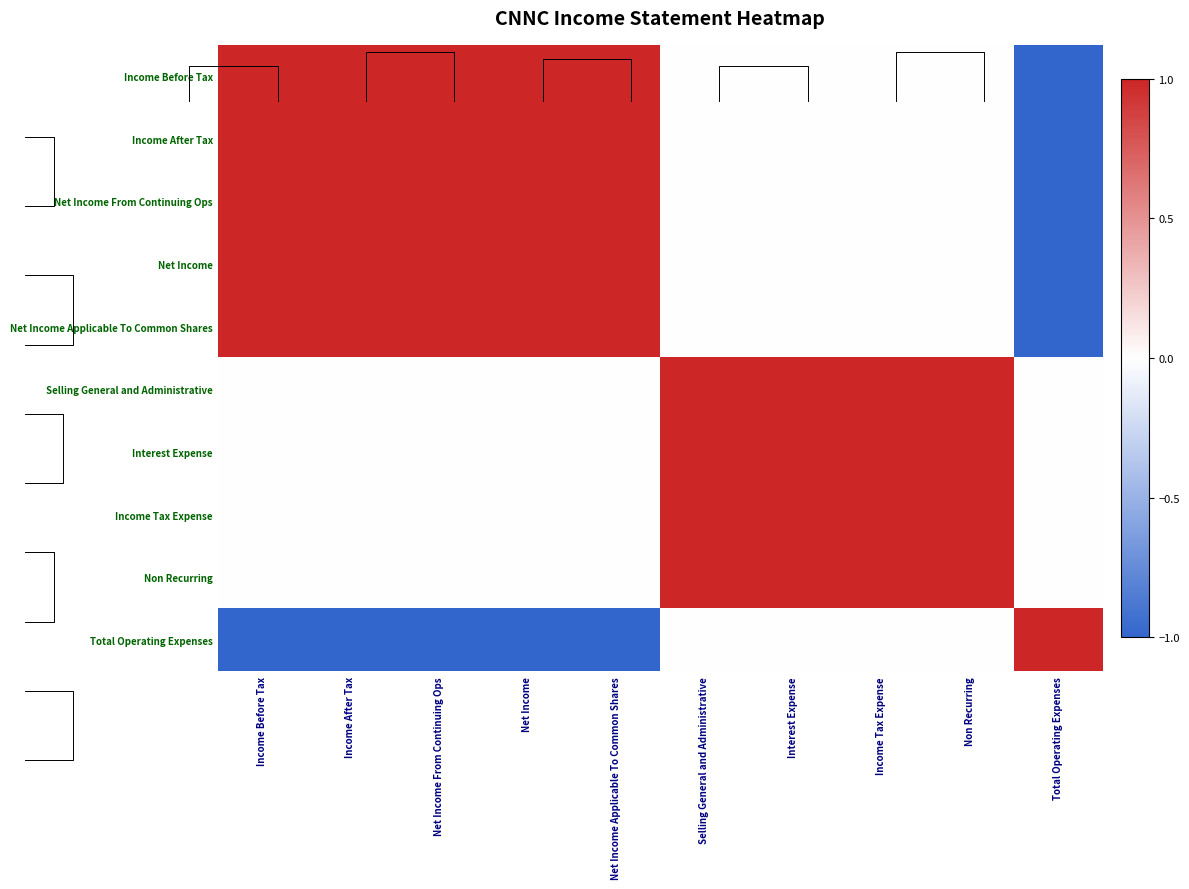

Read the Net Income value at Income After Tax.

1